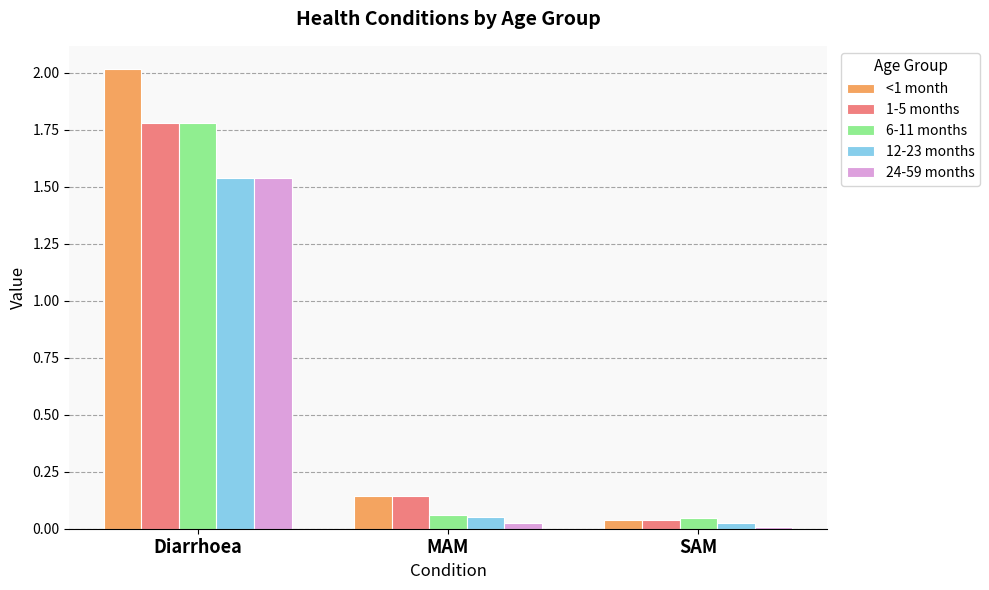

The value of 1-5 months at Diarrhoea is 0.6. True or false?

False